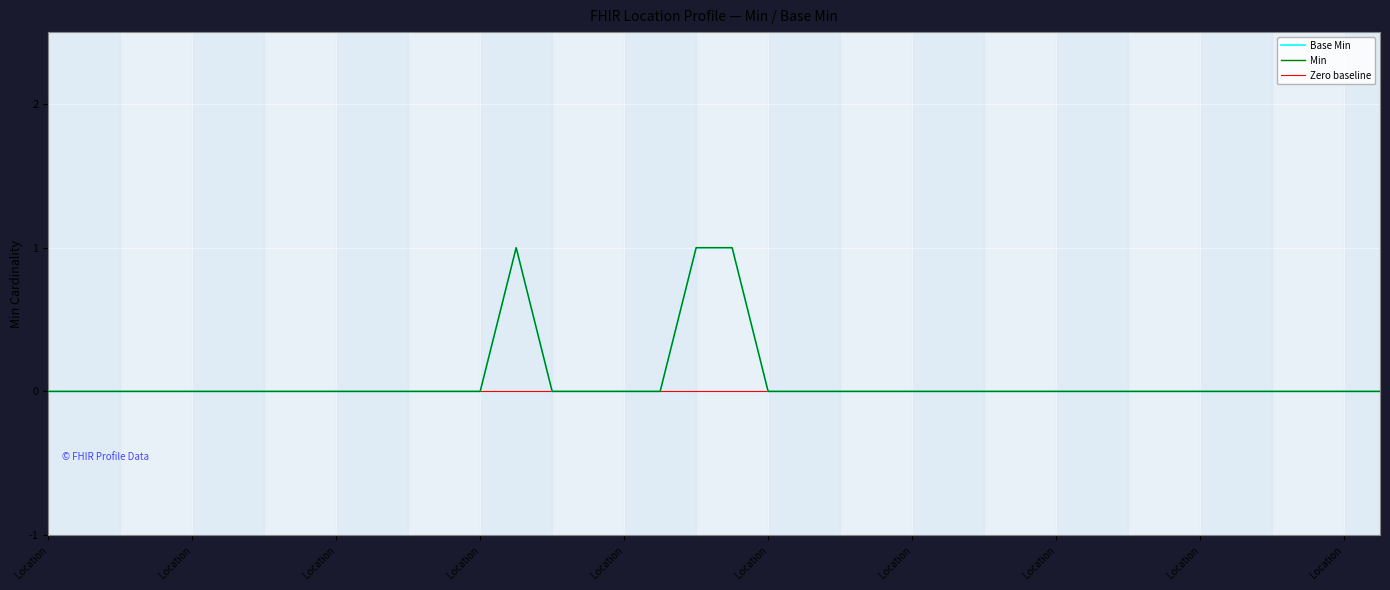

The Min series shows 0 at Location.hoursOfOperation.extension. True or false?

True